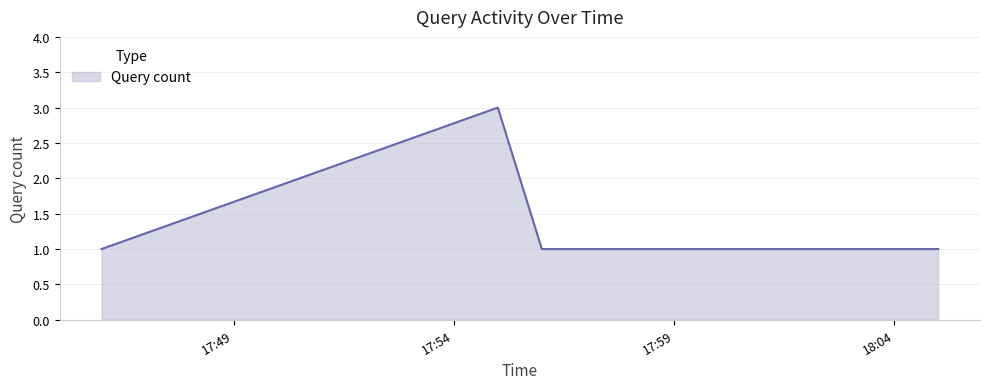

What is the maximum value shown in the chart?

3